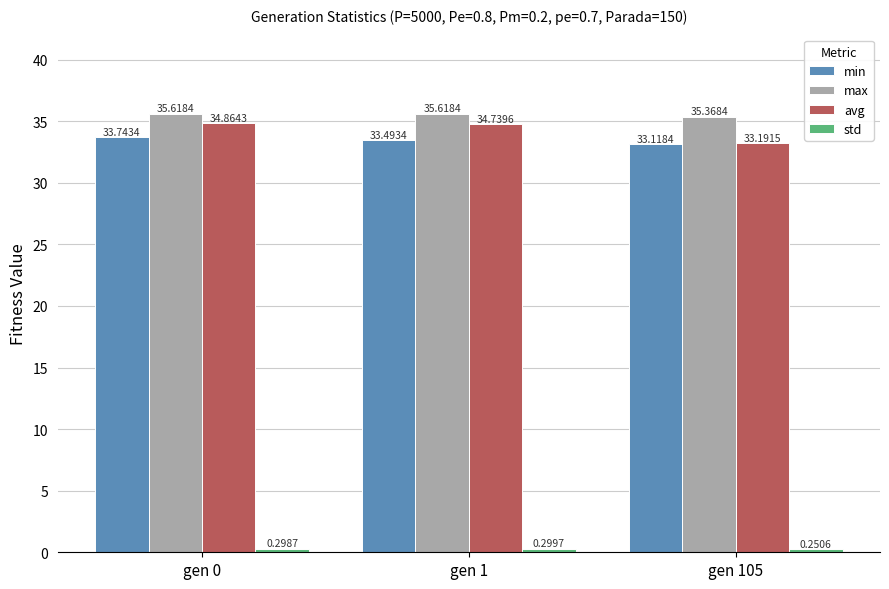

What is the sum of all min values?

100.4